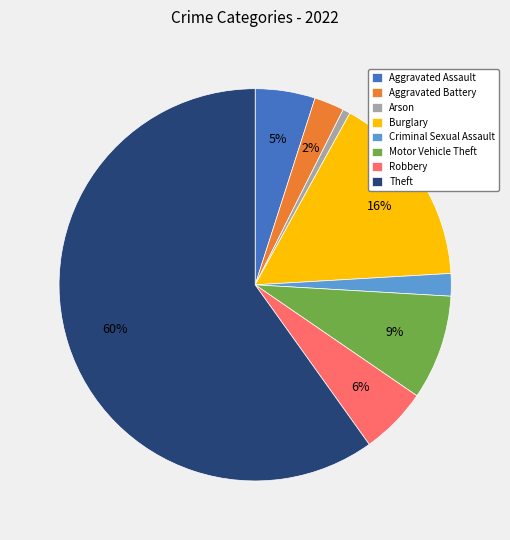

To the nearest percent, what is the difference between the Aggravated Assault and Robbery slice percentages?

1%